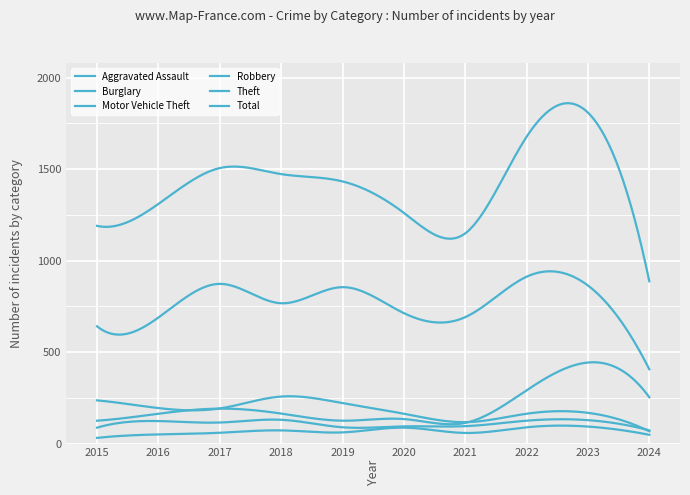

Reading left to right, what are all the values shown in this chart?

Aggravated Assault: 31	50	59	72	61	87	58	89	93	48
Burglary: 236	194	192	257	221	163	117	163	168	67
Motor Vehicle Theft: 125	163	191	164	125	134	113	291	443	253
Robbery: 87	123	115	130	89	94	95	125	128	72
Theft: 641	689	873	767	855	713	691	912	864	406
Total: 1190	1310	1506	1473	1433	1261	1149	1677	1809	887